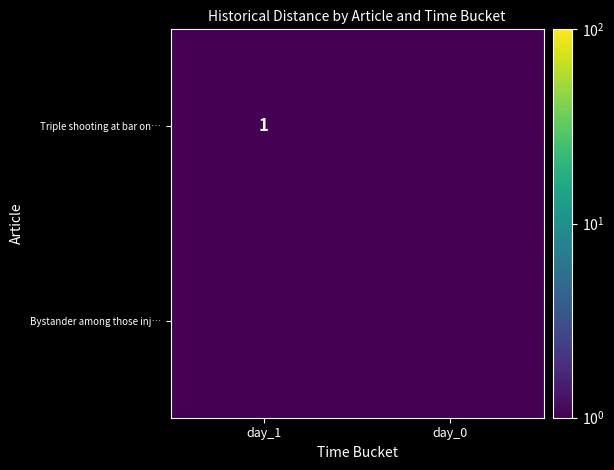

Is it true that Triple shooting at bar on… equals 1.8 at day_1?

False